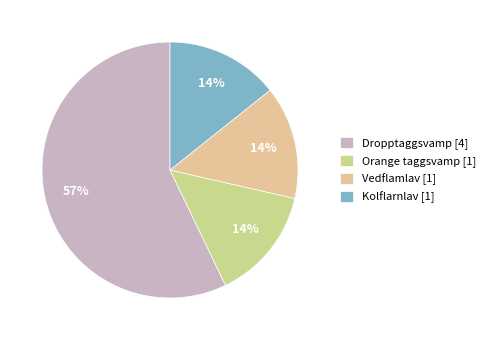

True or false: Dropptaggsvamp accounts for 46% of the total.

False